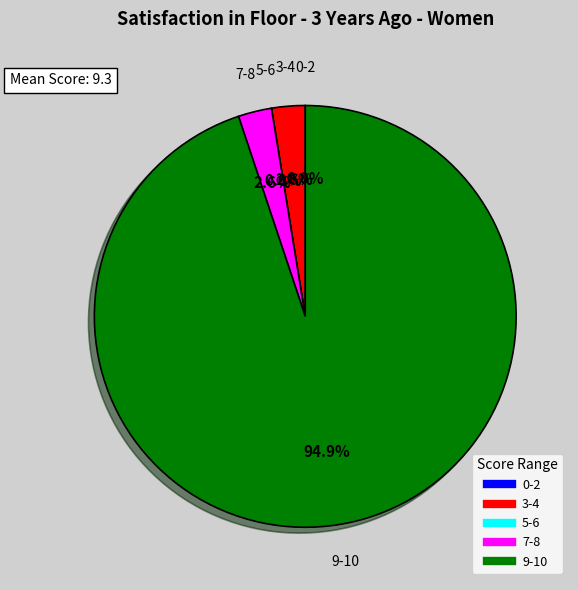

Is 5 the majority of the pie?

No